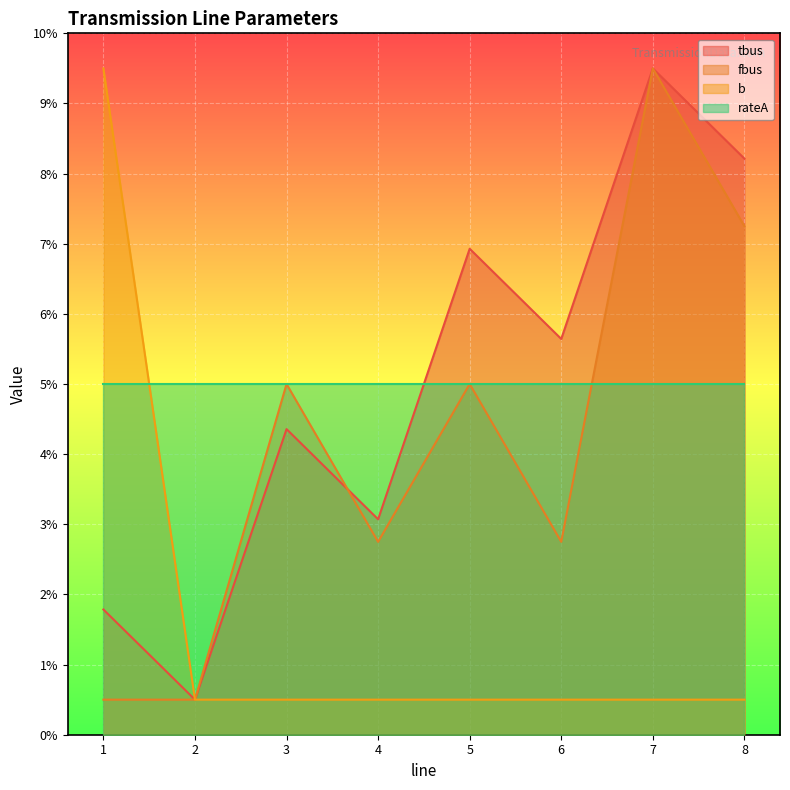

List the labels in order of tbus value, smallest first.

2, 1, 4, 3, 6, 5, 8, 7